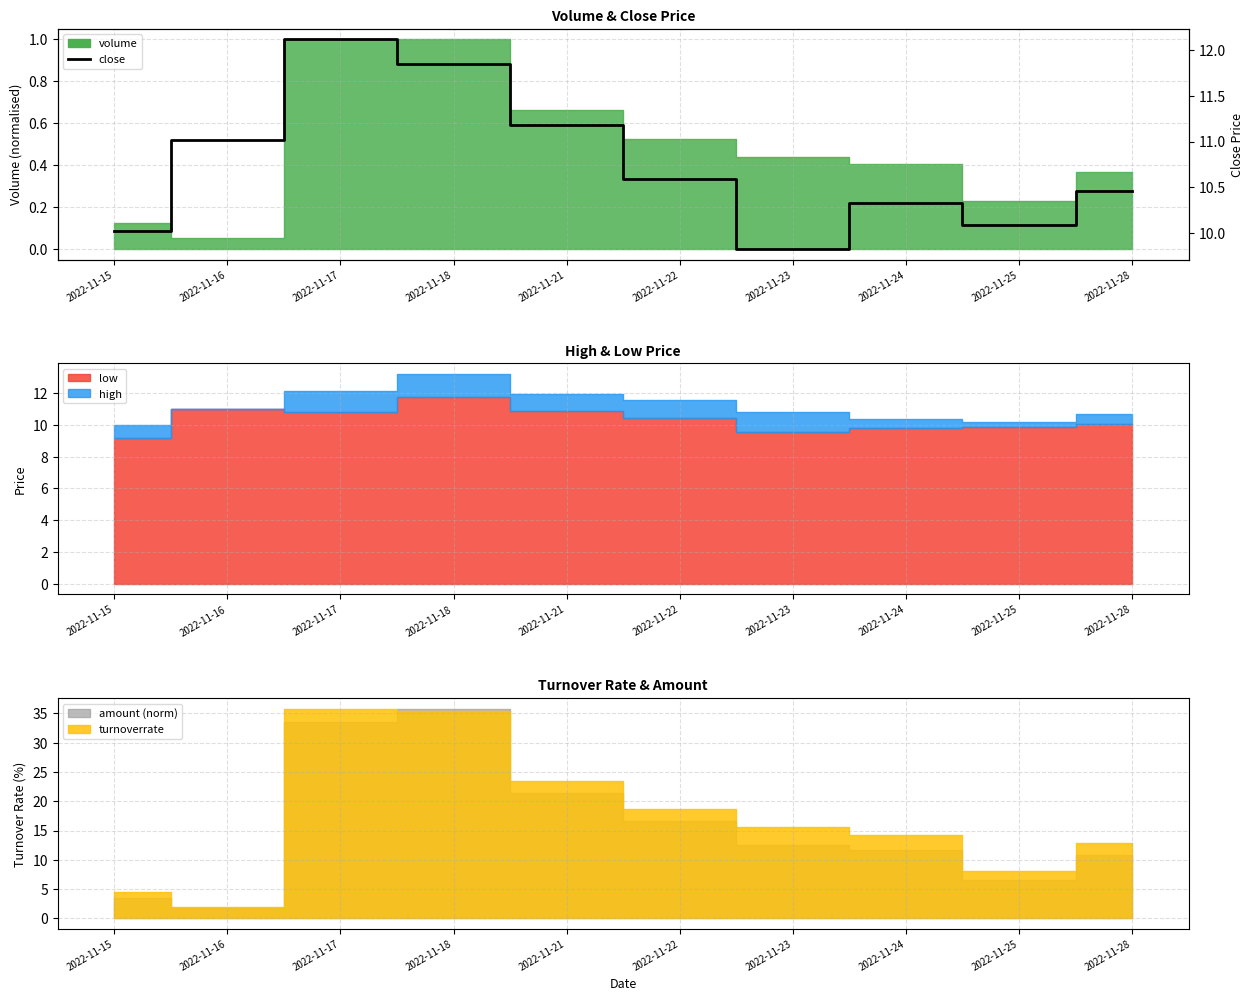

What is the smallest value displayed?

9.8